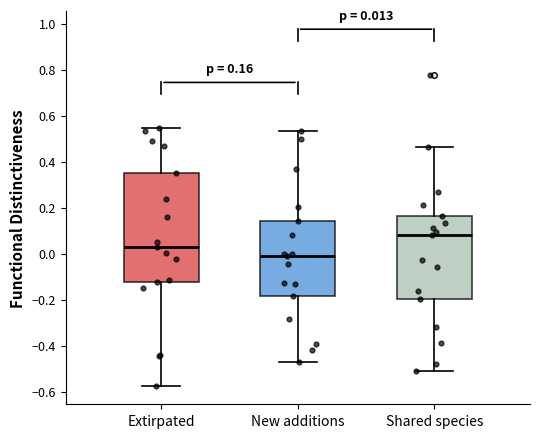

Comparing the boxes themselves (not the whiskers), which one is the tallest?

Extirpated